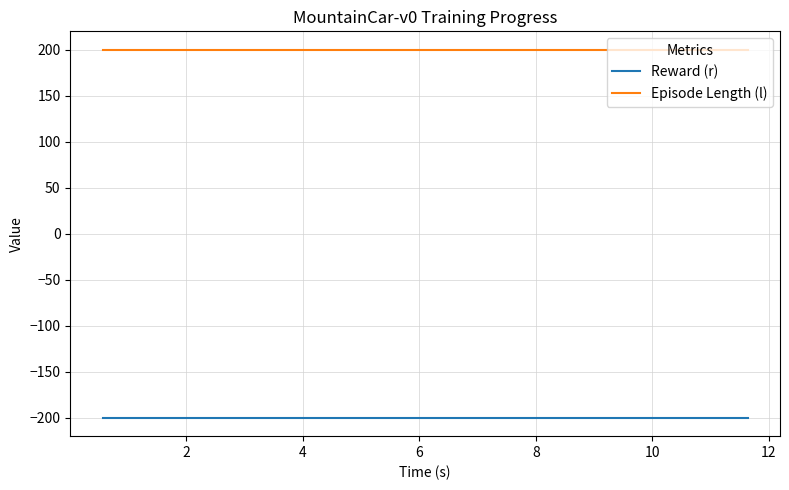

Which series has the largest total across all categories?

Episode Length (l)